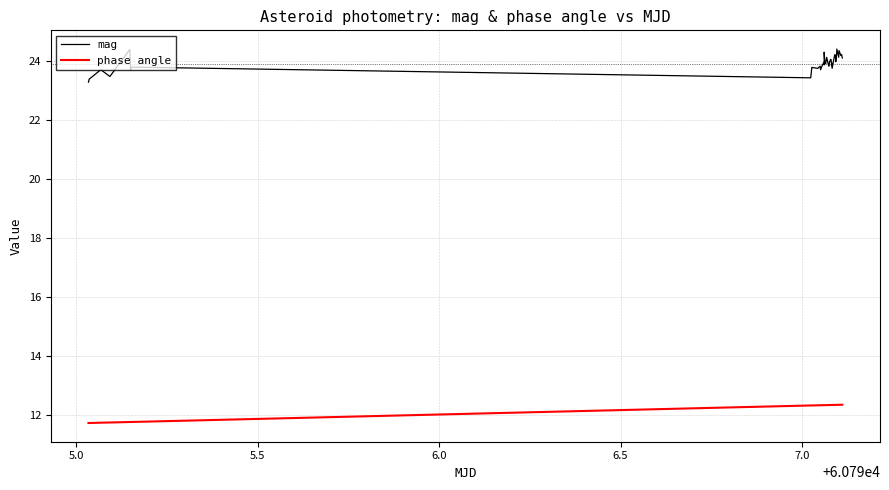

What is the highest value of the mag series?

24.4